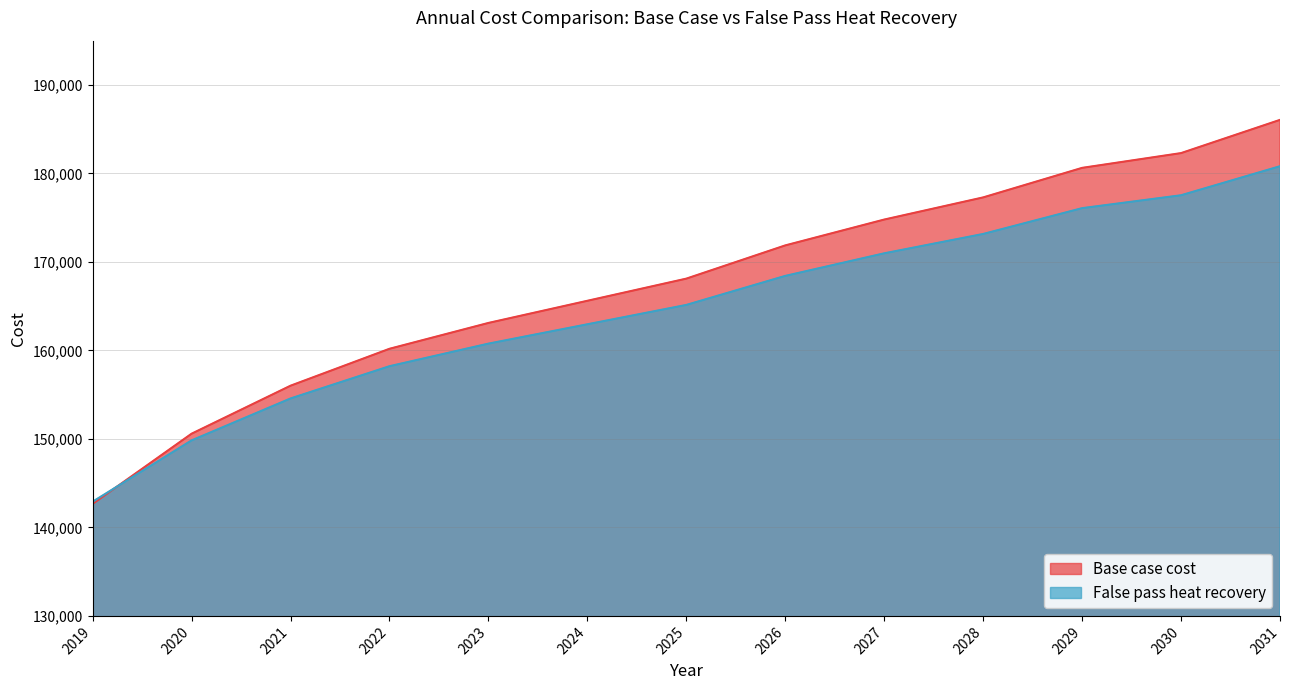

Reading left to right, list all the values displayed in this chart.

Base case cost: 2019=142660.6	2020=150587.4	2021=156011.0	2022=160183.0	2023=163103.4	2024=165606.7	2025=168109.9	2026=171864.7	2027=174785.1	2028=177288.3	2029=180625.9	2030=182294.7	2031=186049.5
False pass heat recovery: 2019=142906.5	2020=149831.5	2021=154569.6	2022=158214.3	2023=160765.6	2024=162952.4	2025=165139.3	2026=168419.5	2027=170970.8	2028=173157.6	2029=176073.4	2030=177531.3	2031=180811.5